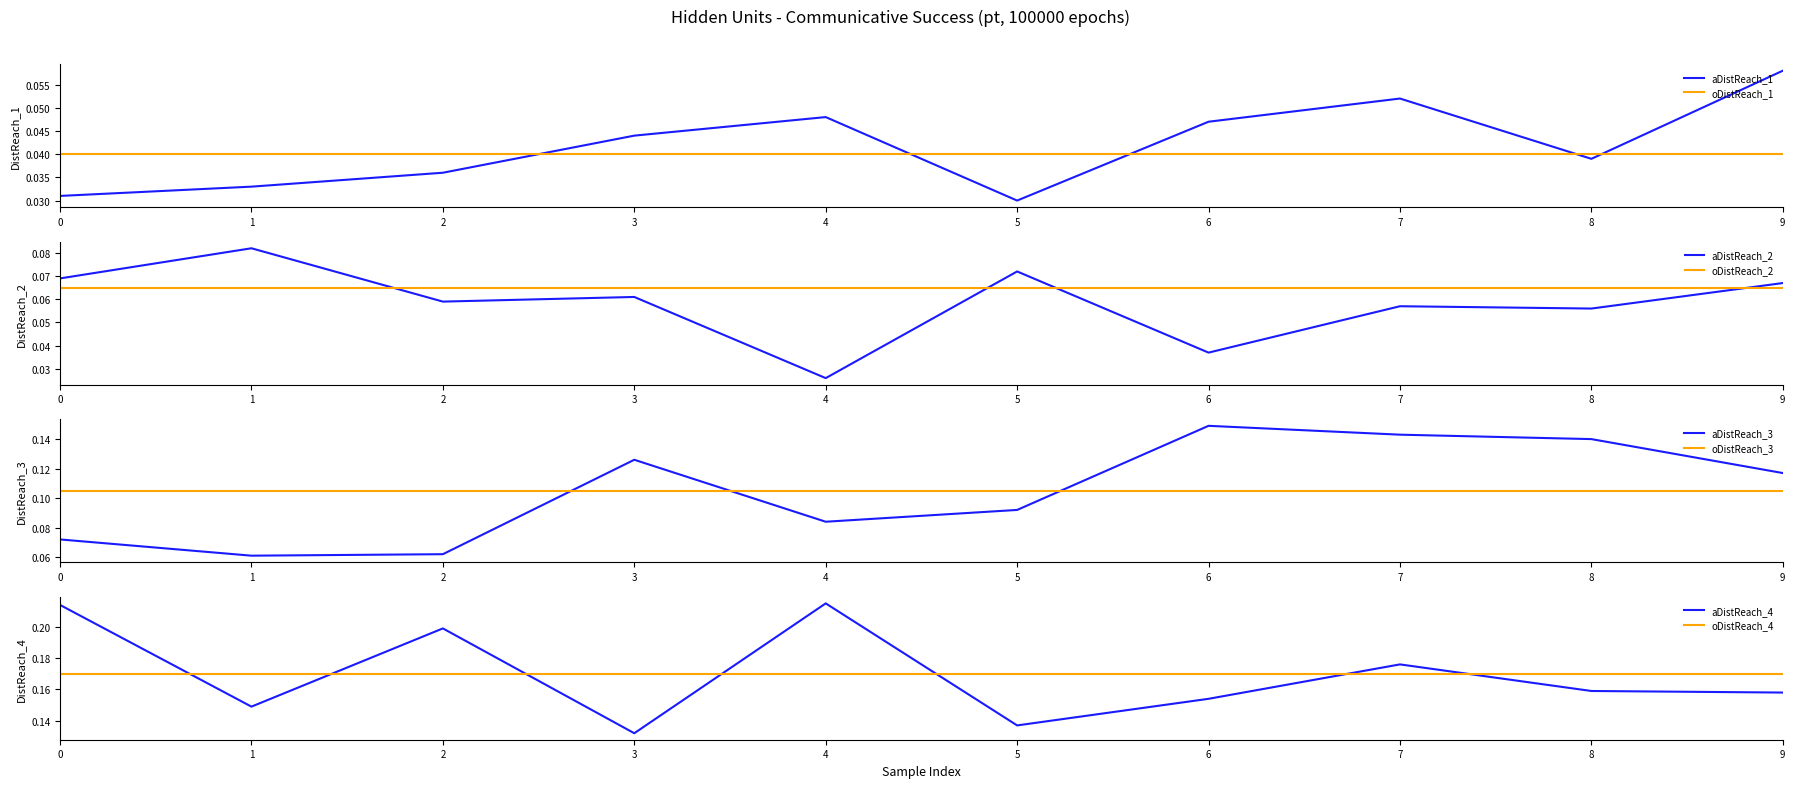

At which label does hidden_units_1 reach its minimum?

5